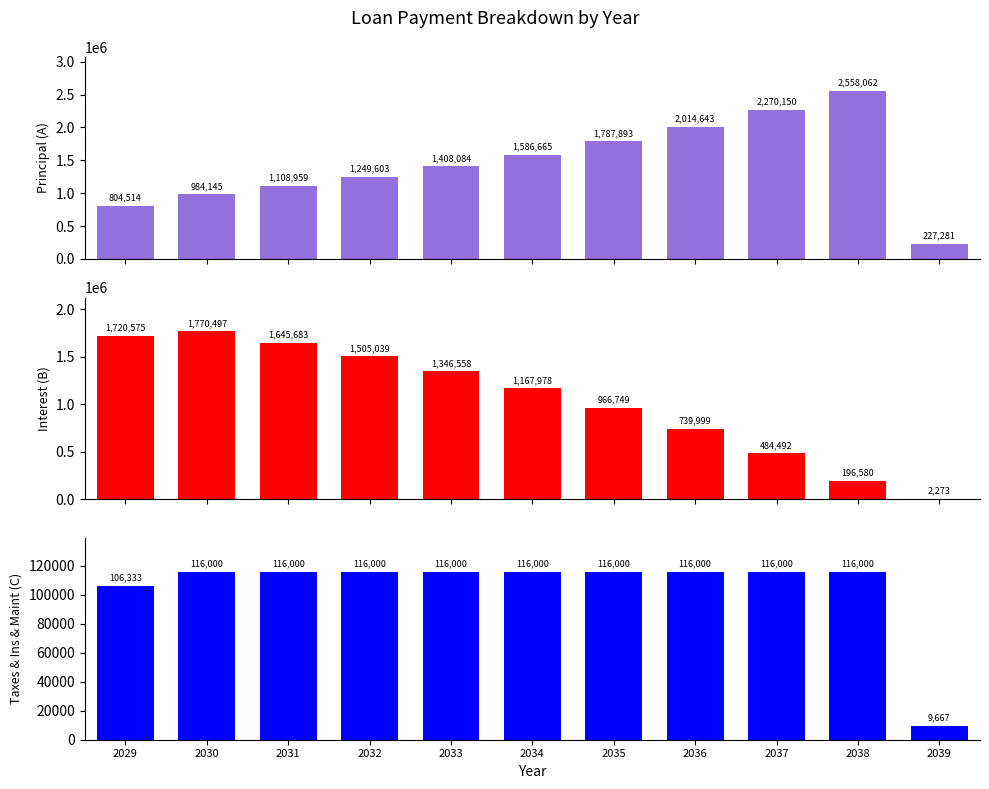

List the series in order of their overall mean, highest first.

Principal (A), Interest (B), Taxes, Home Insurance & Maintenance (C)